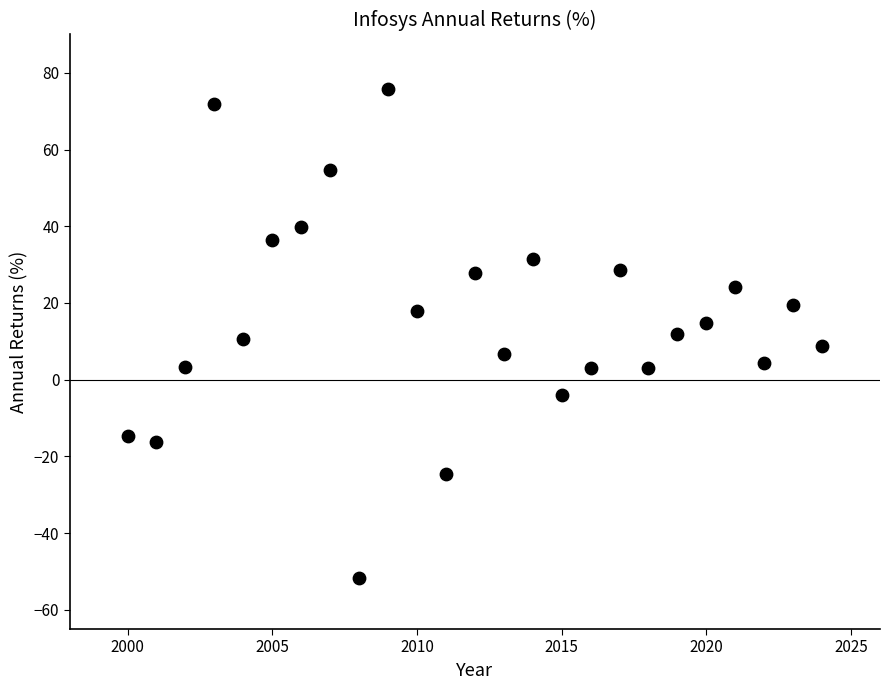

What is the range of X values (max minus min)?

24.0